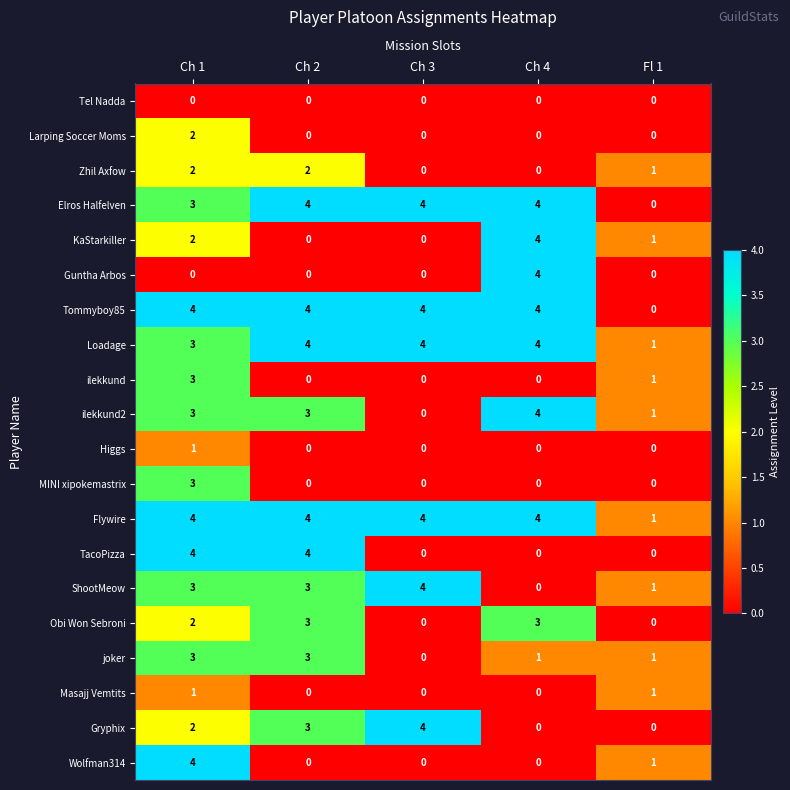

Is it true that Tommyboy85 equals 4 at Ch 4?

True